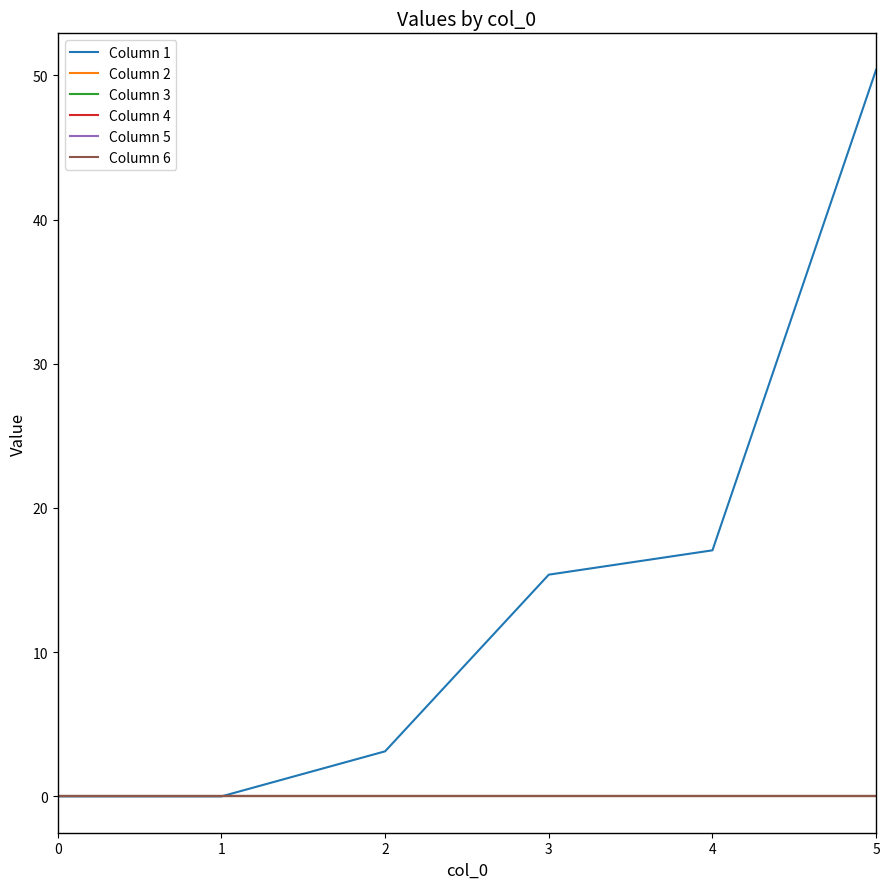

Between 4 and 1, which is larger?

4